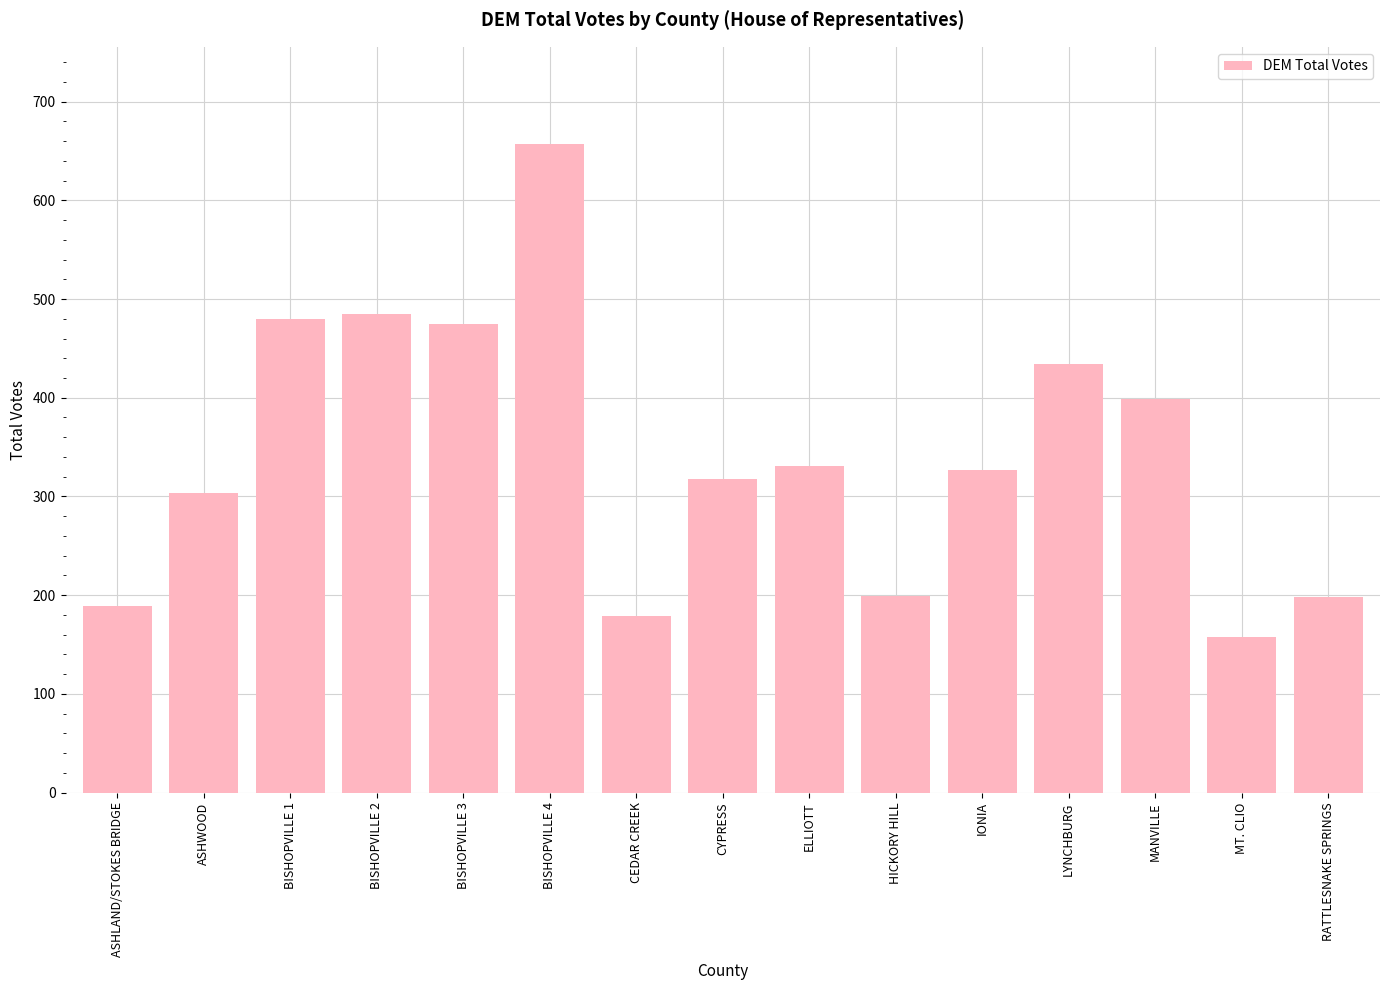

What is the difference between the maximum and minimum values?

499